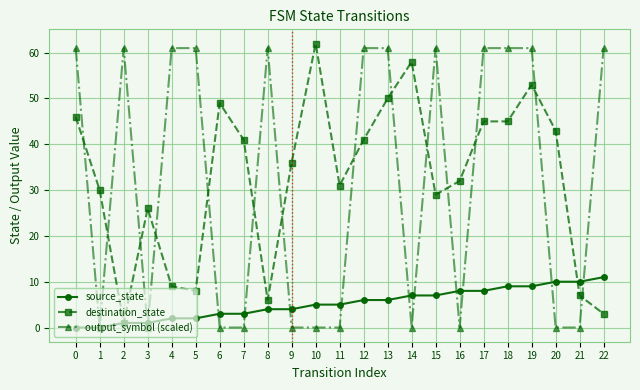

The destination_state series shows 16 at 0. True or false?

False